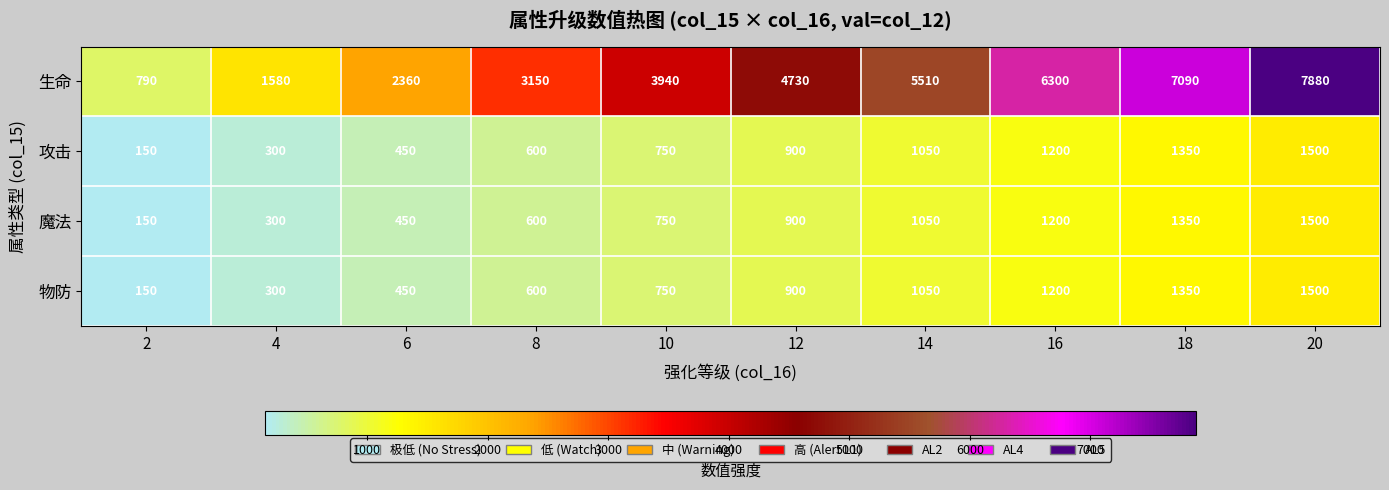

Where is 生命 nearest to the value 4335?

10